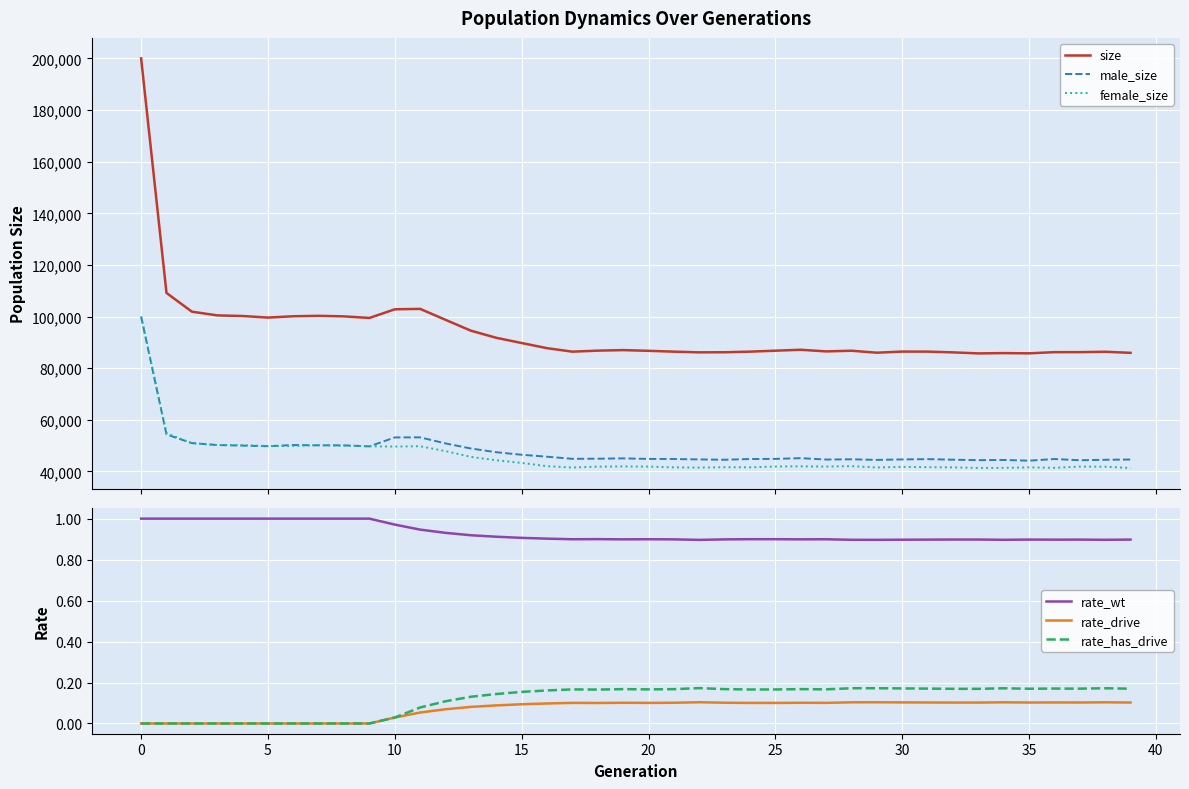

How many interior local valleys does the male_size series have?

9